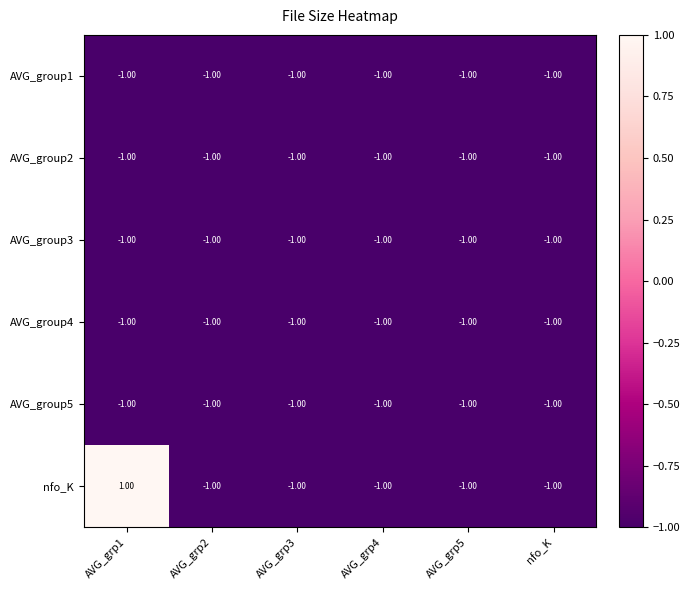

Which series has the largest range (max minus min)?

nfo_K